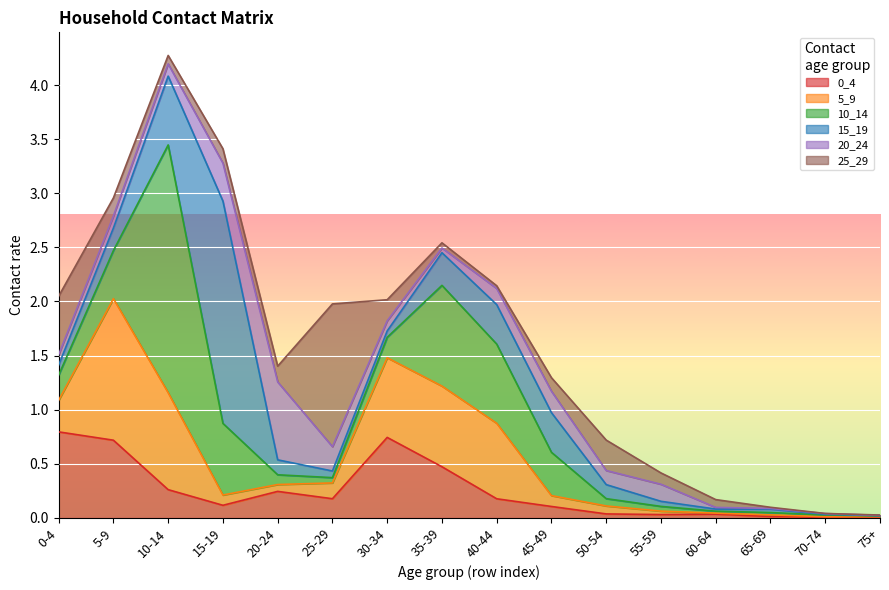

How many times do 15_19 and 5_9 cross each other?

4